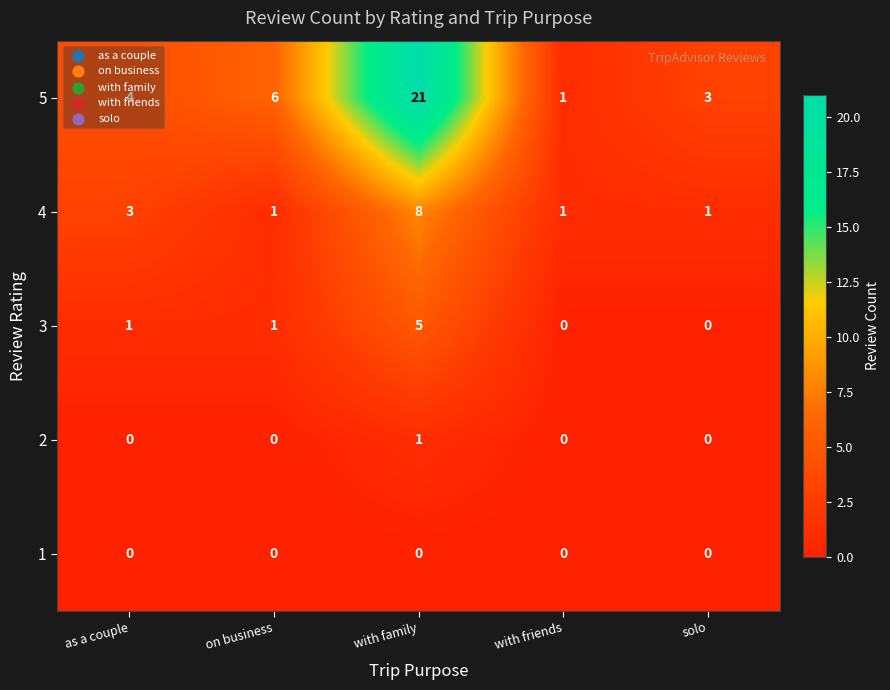

The value of 5 at with family is 13. True or false?

False